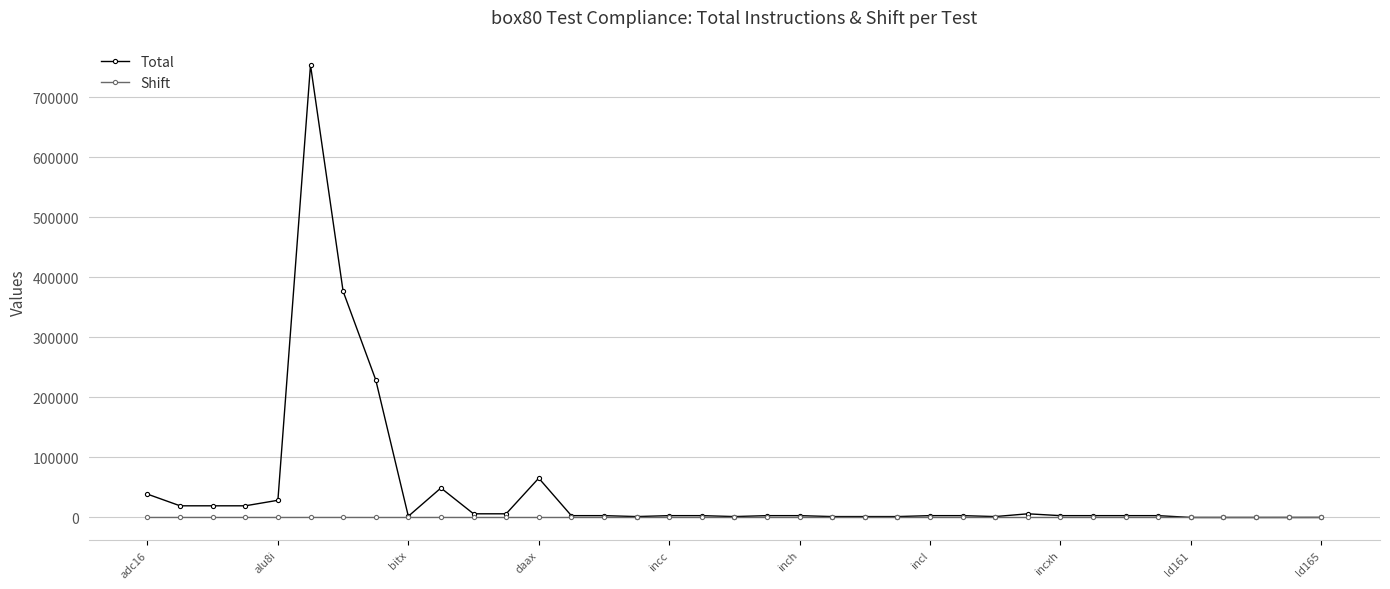

Which series has the largest total across all categories?

Total